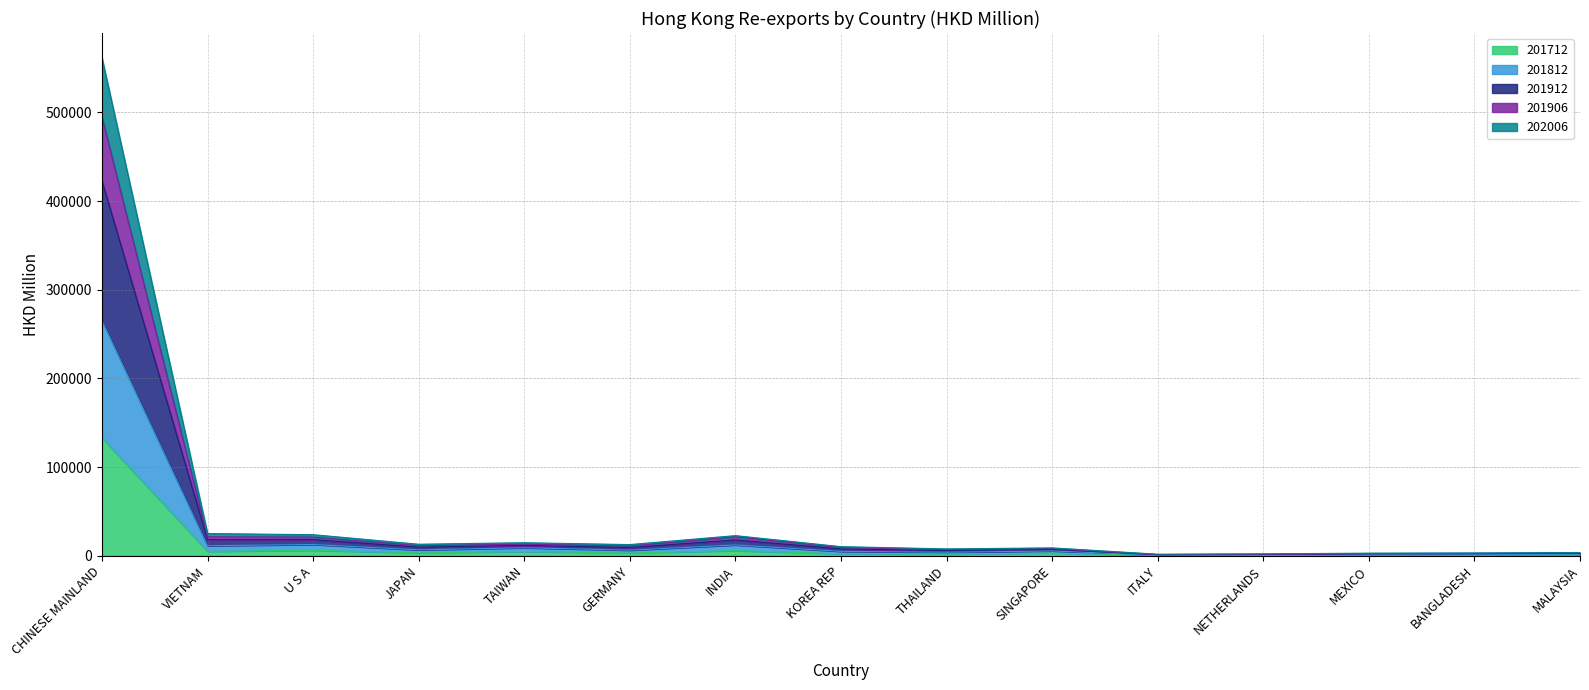

At which label does 201712 reach its peak?

CHINESE MAINLAND